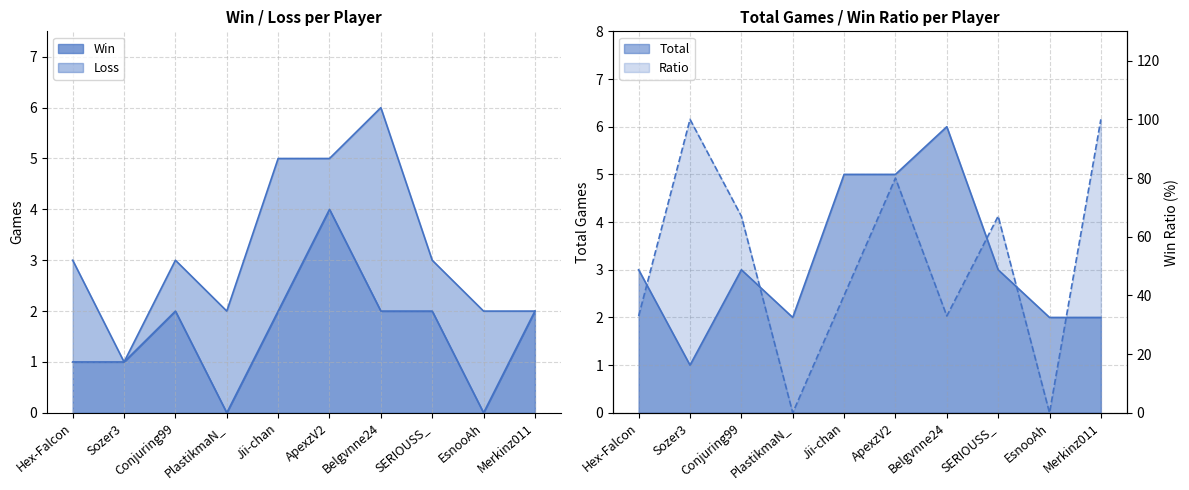

Which series has the widest spread of values?

Ratio